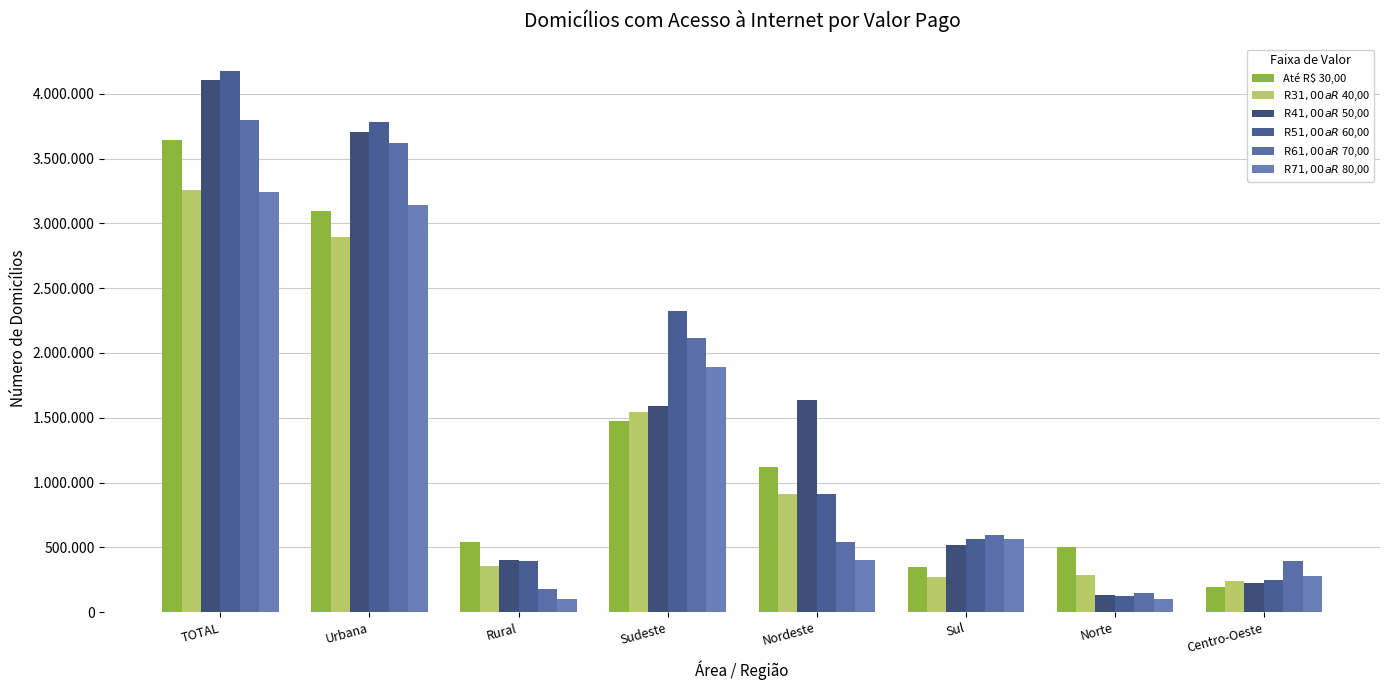

Which series has the widest spread of values?

R$ 51,00 a R$ 60,00